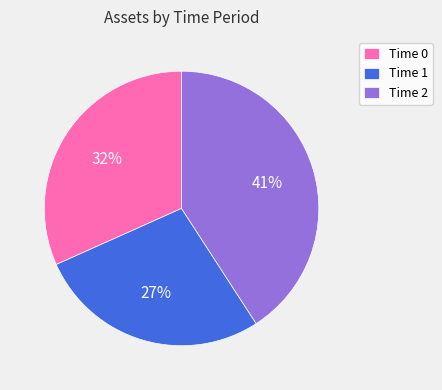

The Time 2 slice represents 53% of the pie. True or false?

False